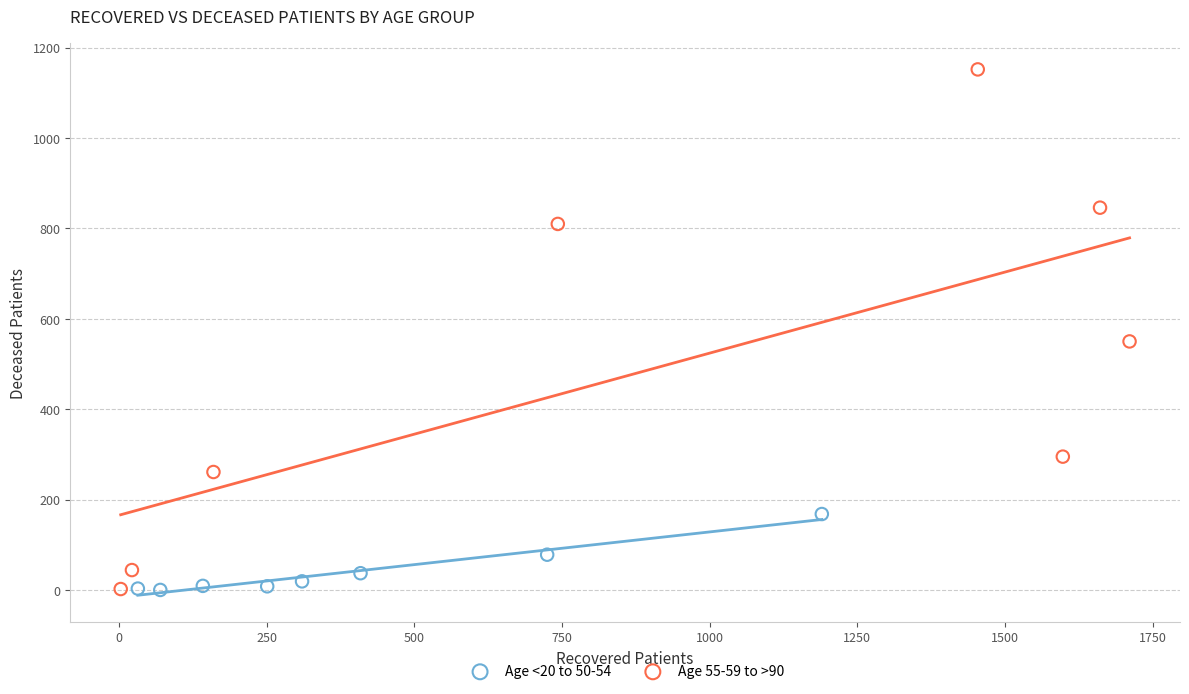

Which series has the largest Y range (max minus min)?

Age 55-59 to >90